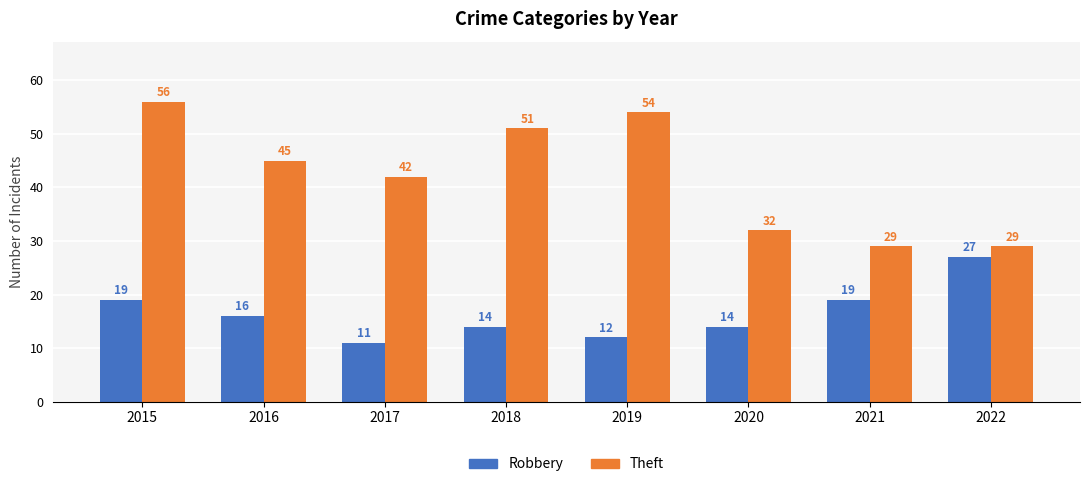

What value does the Robbery series have at 2015, to the nearest 10?

20